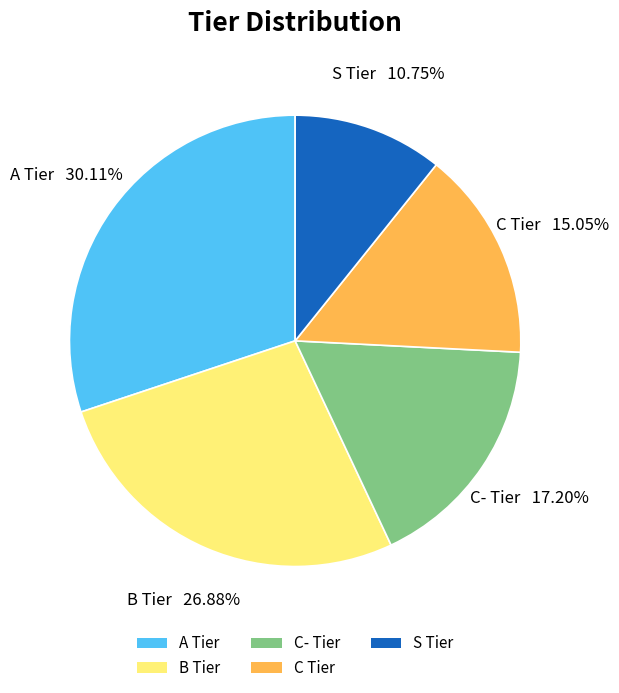

How many slices are in this pie chart?

5